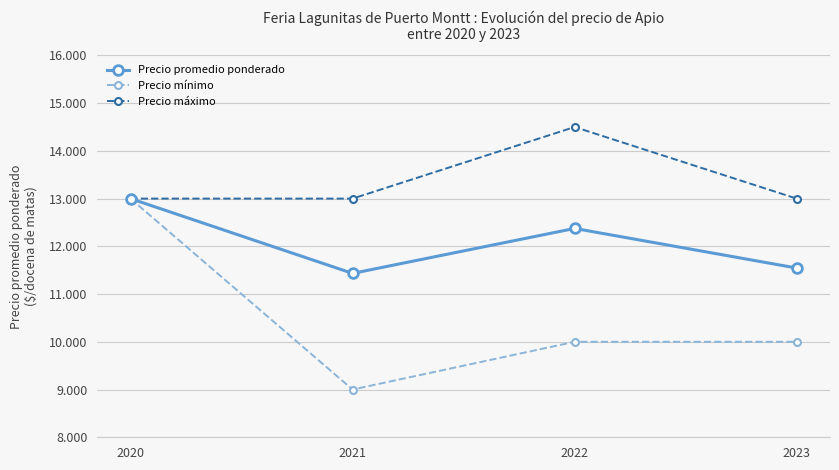

List the labels in order of Precio máximo value, largest first.

2022, 2020, 2021, 2023